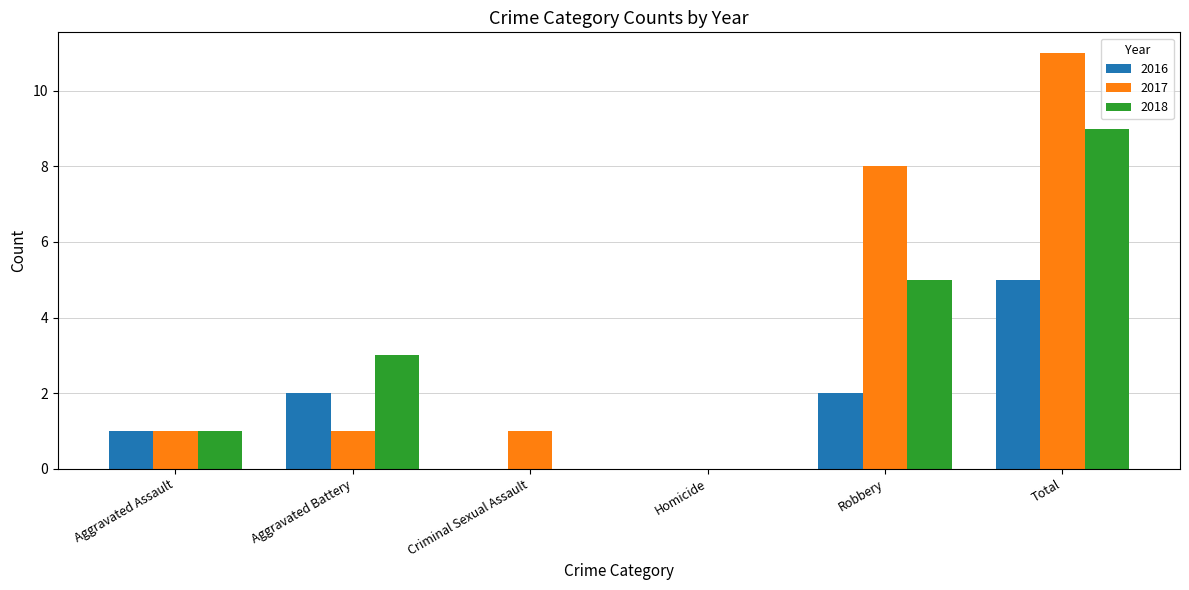

True or false: 2018 has a value of 8 at Robbery.

False